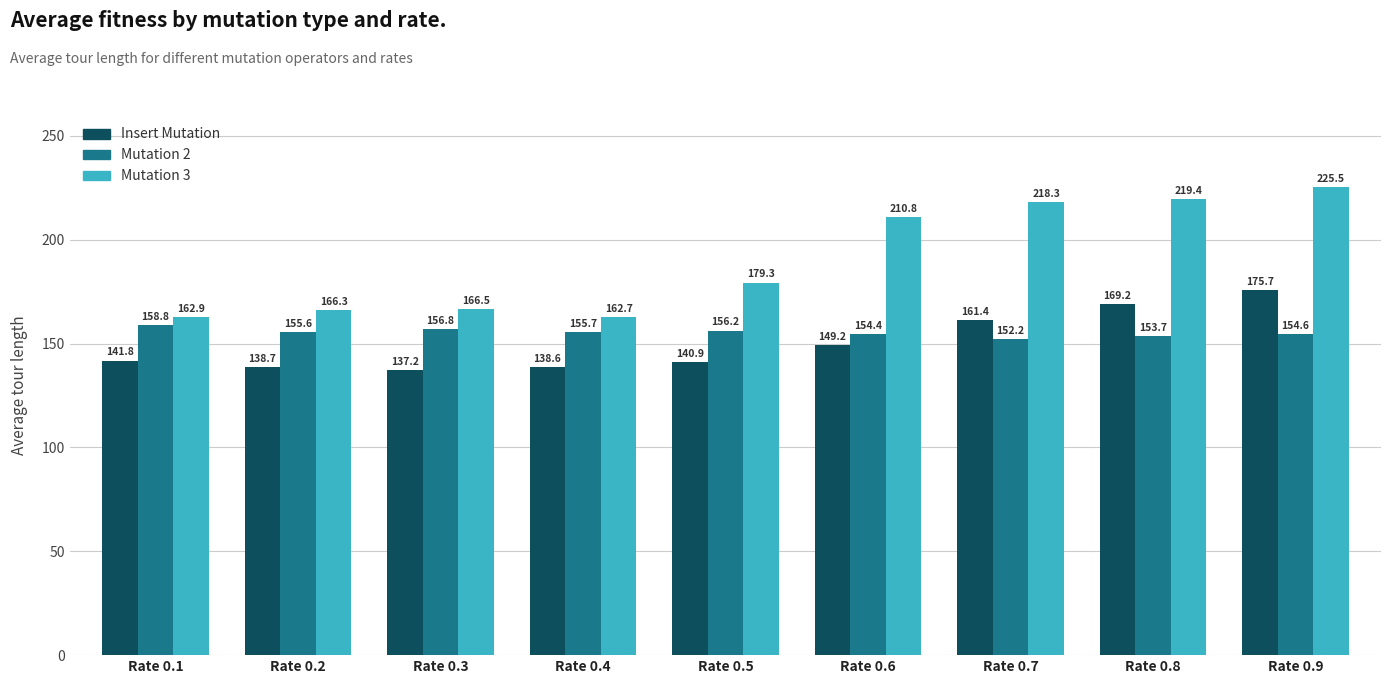

What are all the series names shown in the legend?

Insert Mutation, Mutation 2, Mutation 3